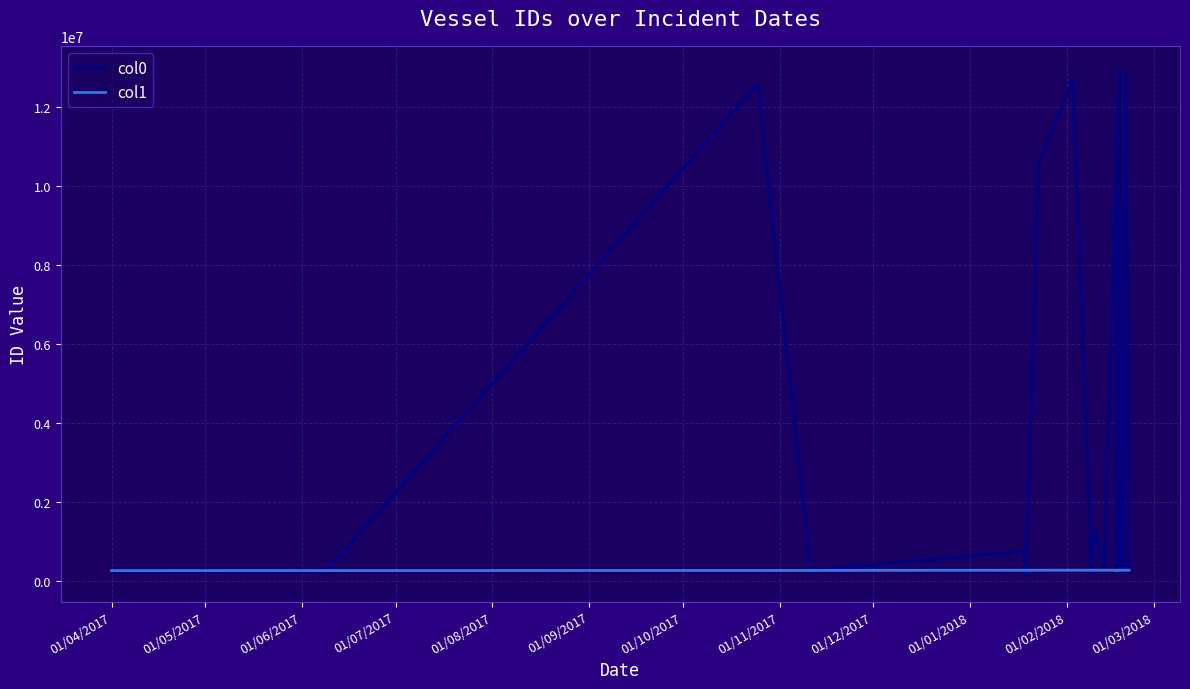

What is the minimum value for col0?

122717